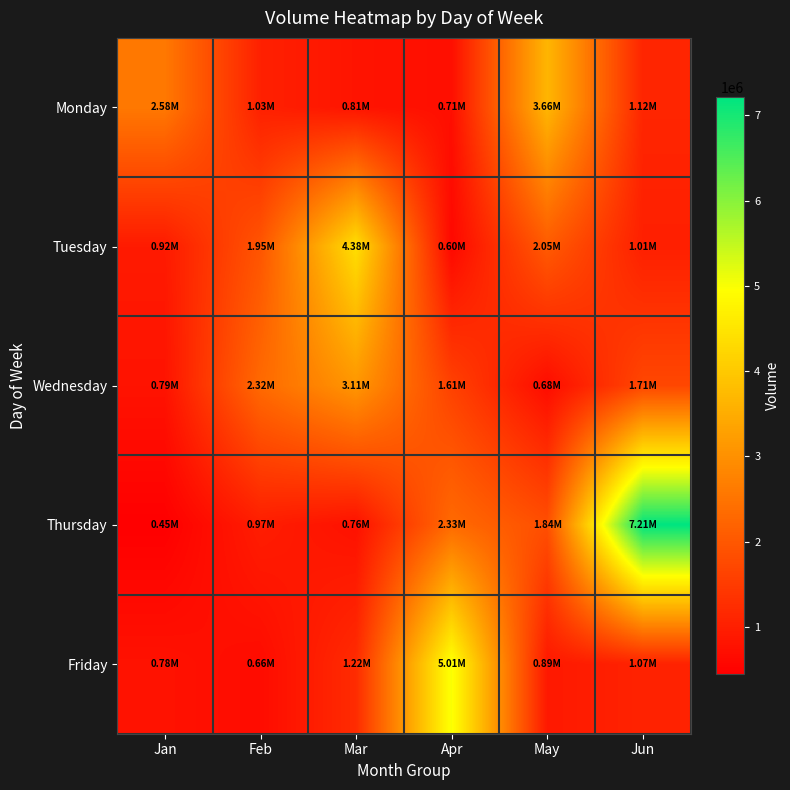

Which series has the largest total across all categories?

Thursday